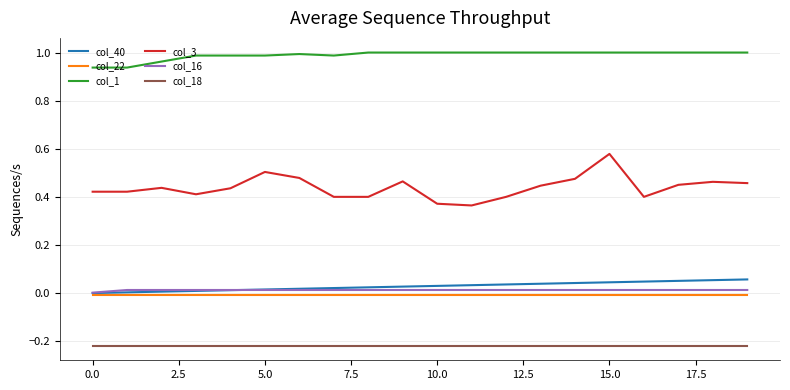

Which series has the largest range (max minus min)?

col_3